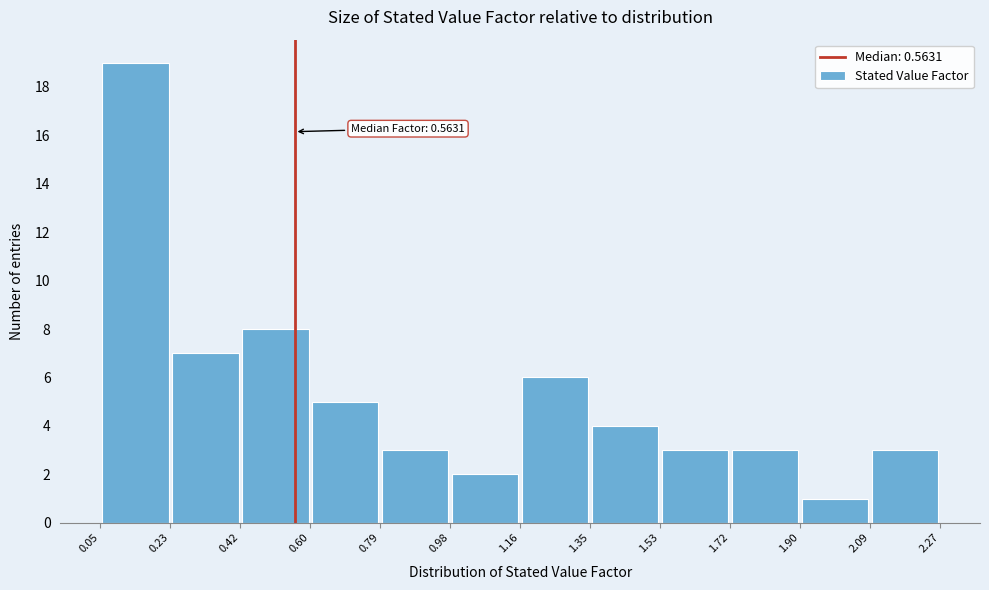

Which range on the x-axis has the tallest bar?

0.05 to 0.23